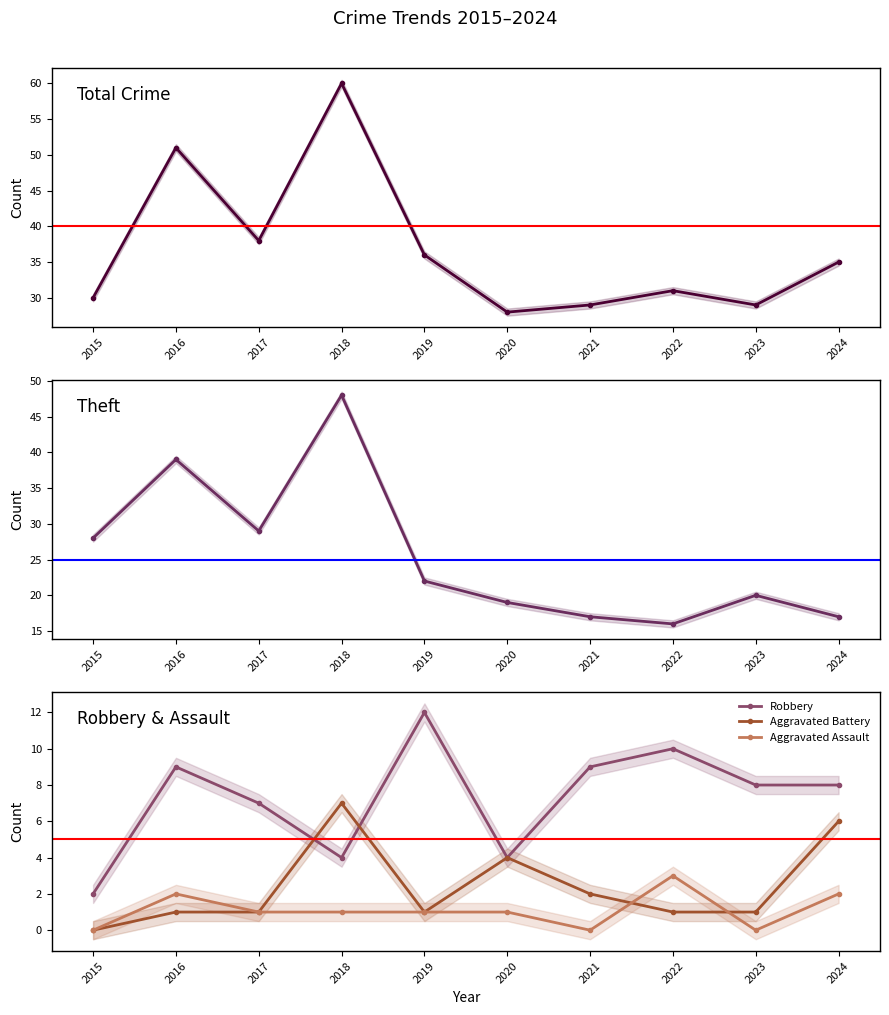

Reading left to right, extract all data points from this chart.

Total: 30	51	38	60	36	28	29	31	29	35
Theft: 28	39	29	48	22	19	17	16	20	17
Robbery: 2	9	7	4	12	4	9	10	8	8
Aggravated Battery: 0	1	1	7	1	4	2	1	1	6
Aggravated Assault: 0	2	1	1	1	1	0	3	0	2